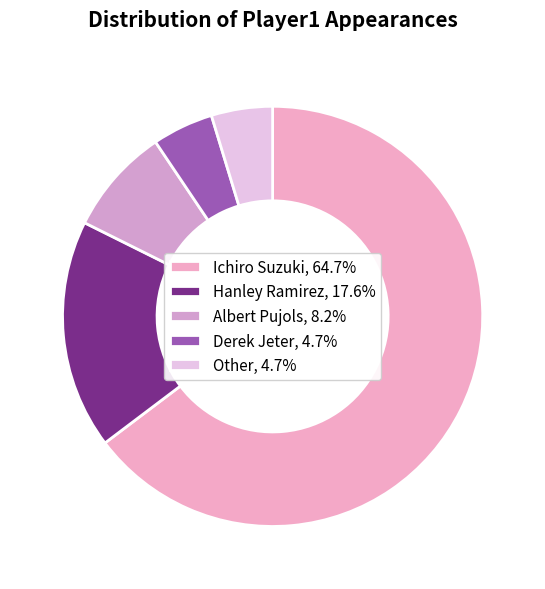

What is the ratio of the value at Ichiro Suzuki to the value at Derek Jeter?

13.8